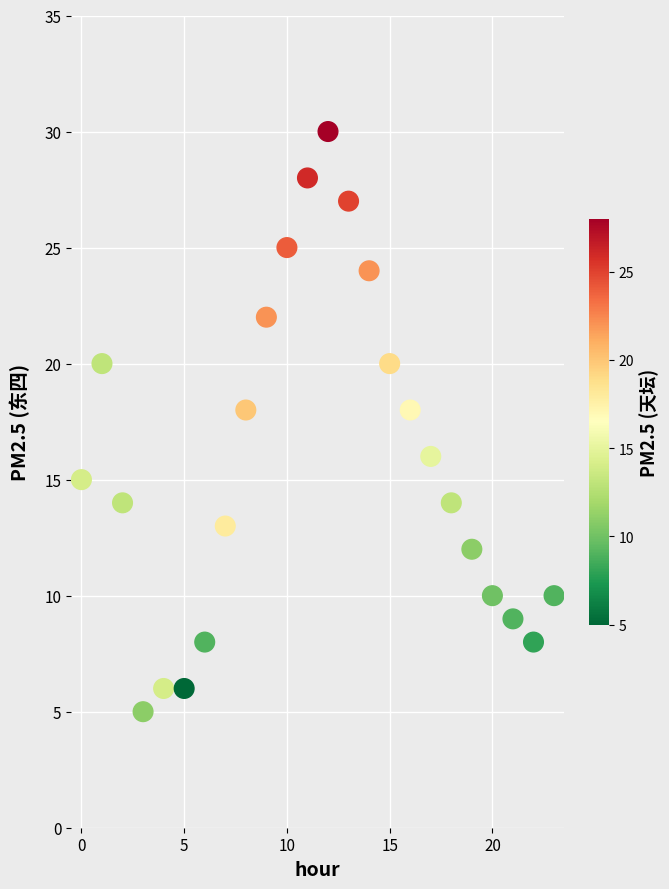

What is the range of Y values (max minus min)?

25